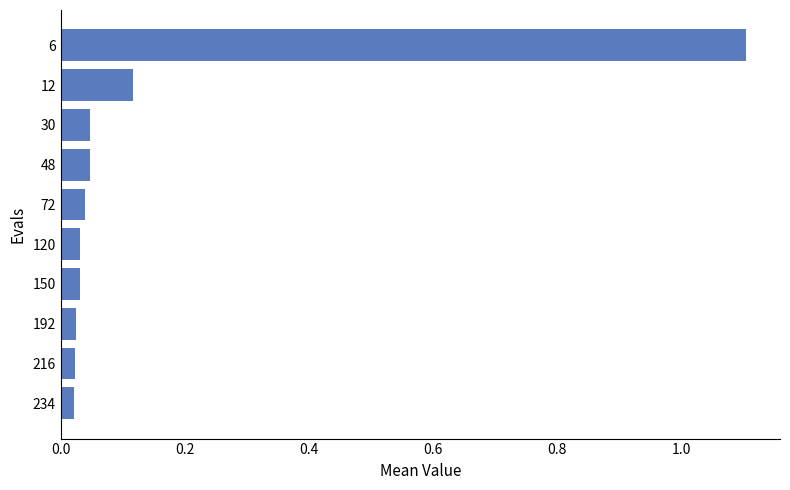

What is the sum of all values?

1.5